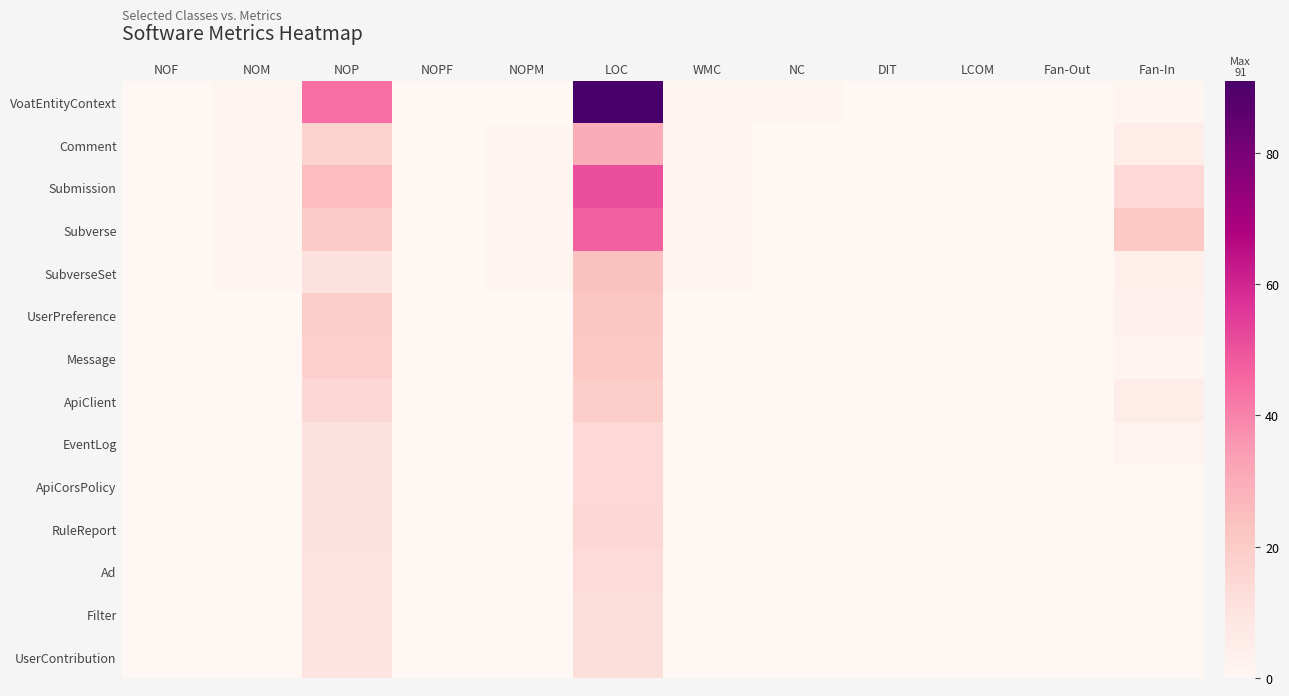

At how many categories does at least one series exceed 43?

2